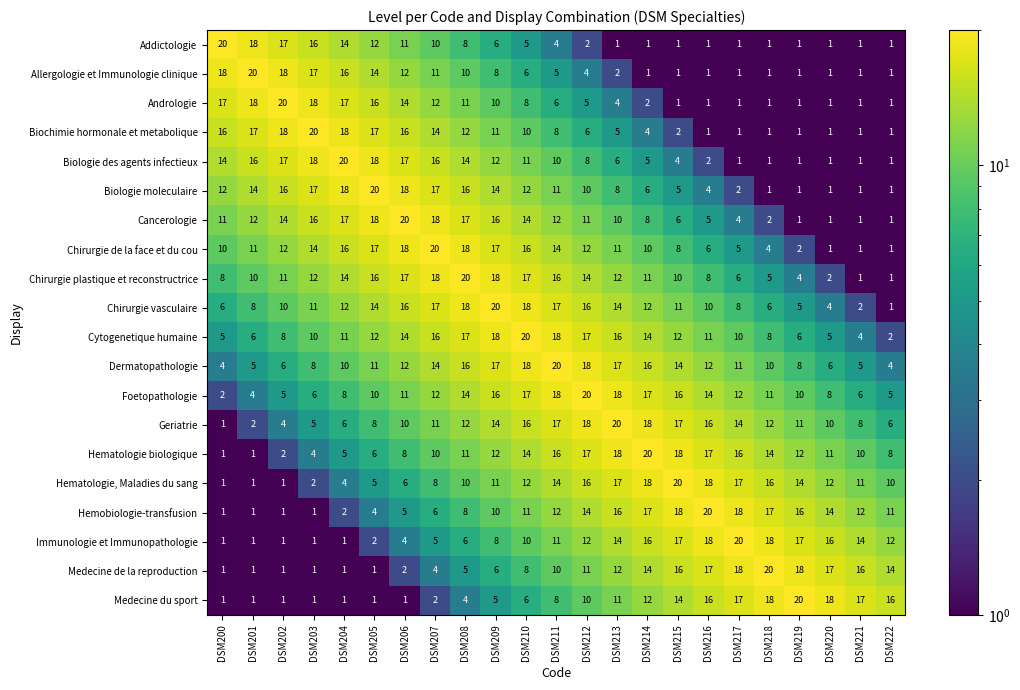

Which series changed the most between DSM203 and DSM222?

Biochimie hormonale et metabolique